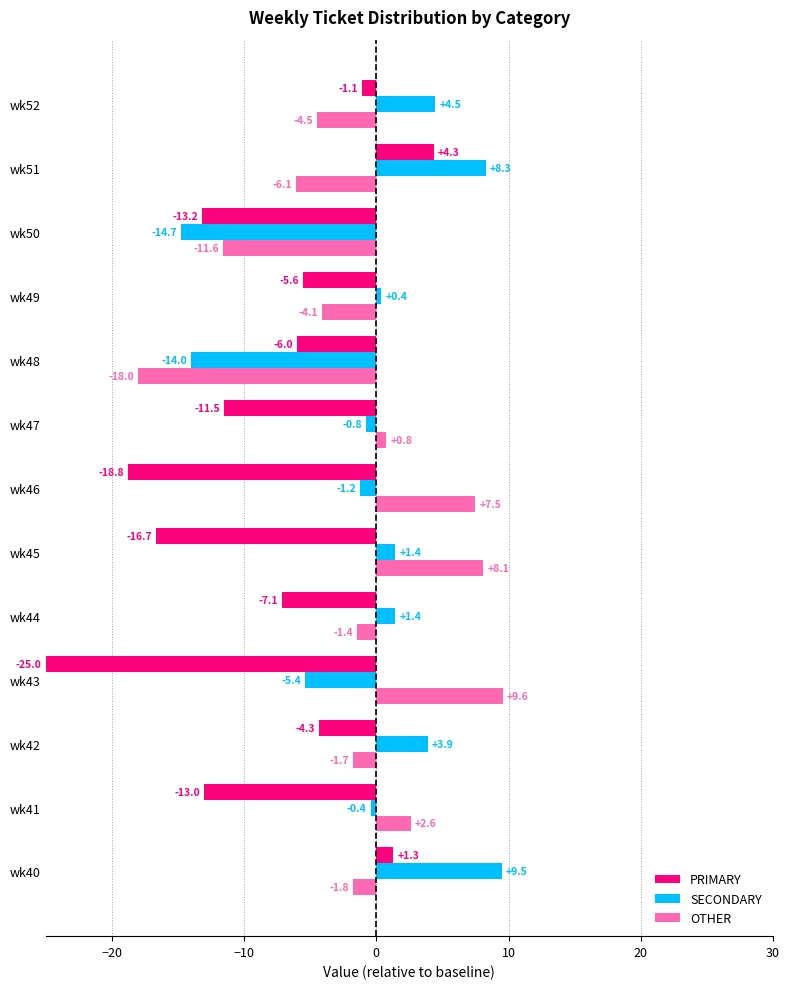

Which series has the largest total across all categories?

SECONDARY